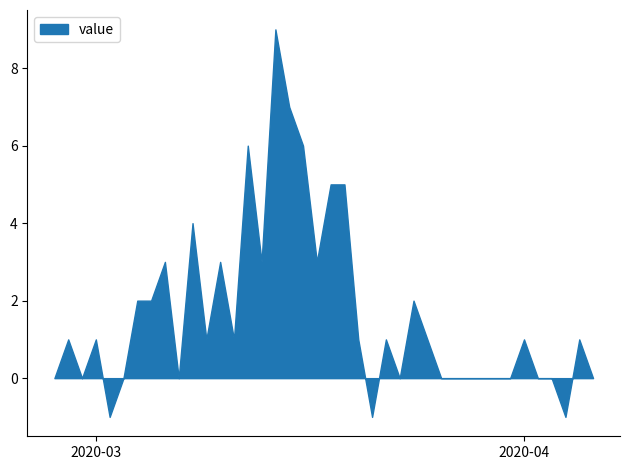

What is the maximum value shown in the chart?

9